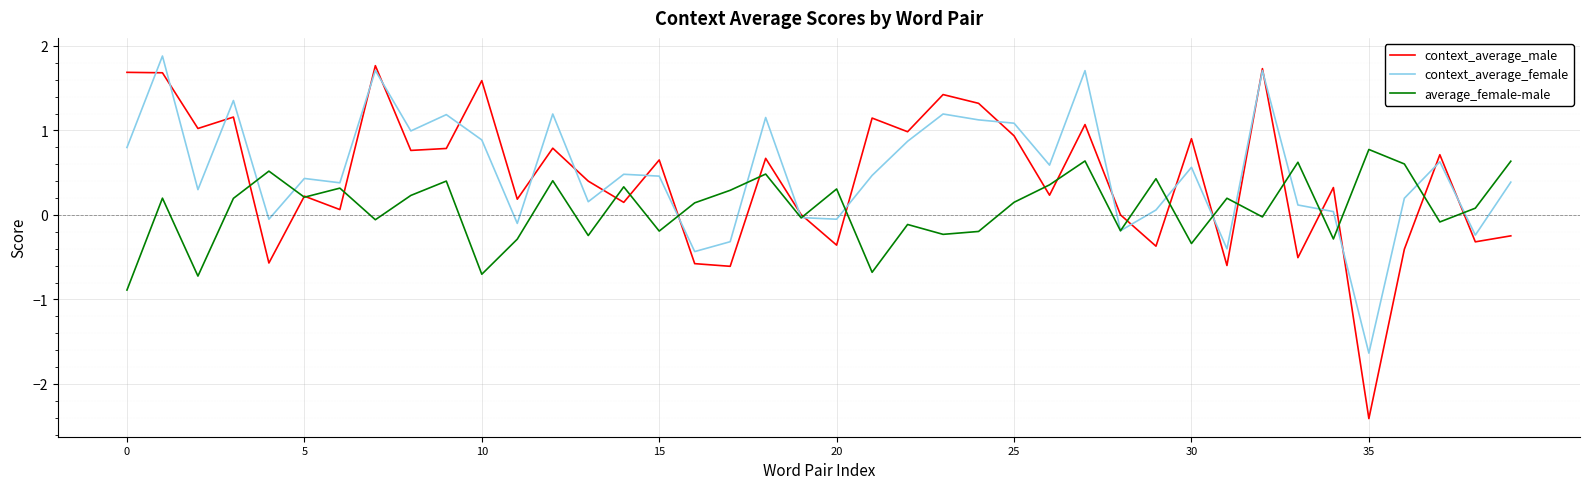

What is the minimum value for context_average_male?

-2.4